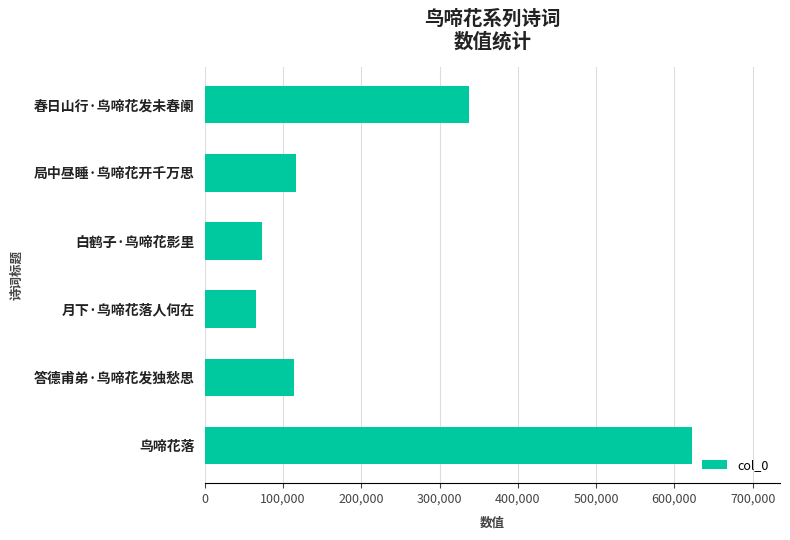

Between 鸟啼花落 and 答德甫弟·鸟啼花发独愁思, which is larger?

鸟啼花落